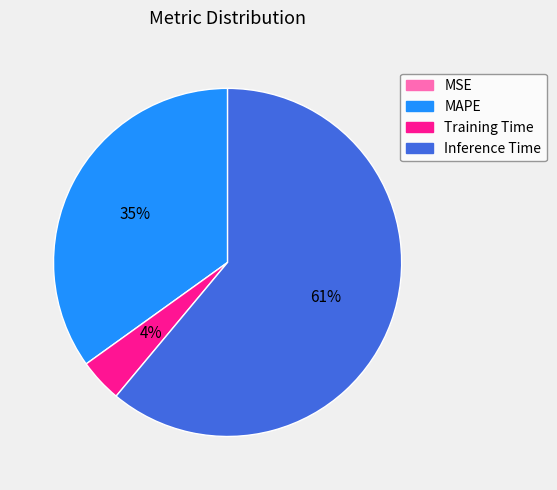

Does any single category account for the majority?

Yes